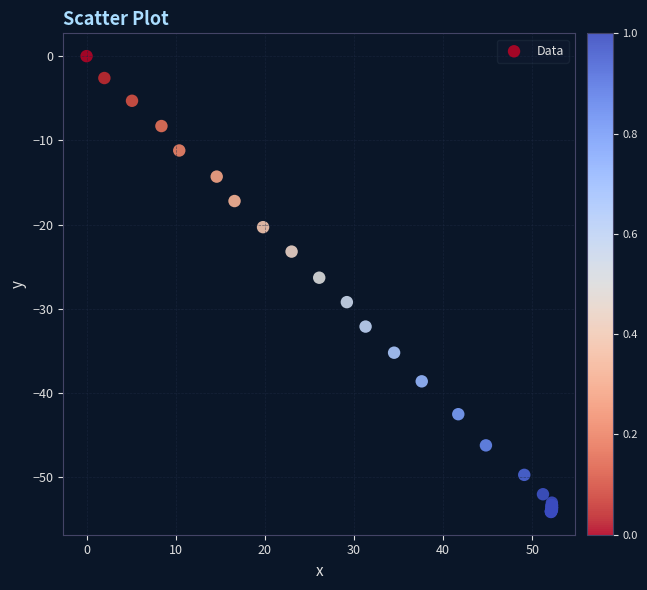

What Y value in the scatter plot is closest to -27?

-26.3